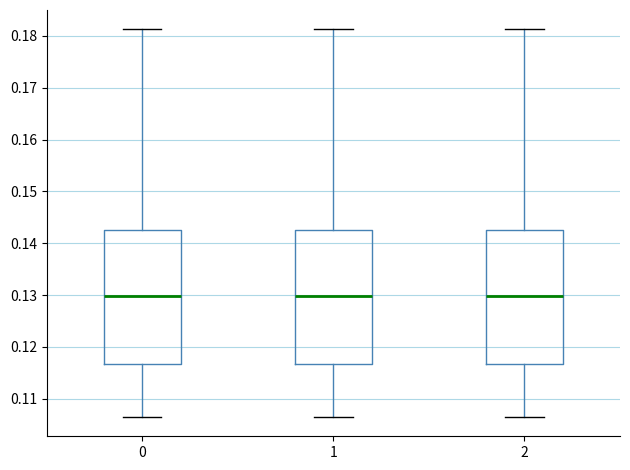

Where does the lower whisker of the box at x = 0 end on the y-axis? The values are not printed on the chart, so give them approximately, as read against the axis.

0.106